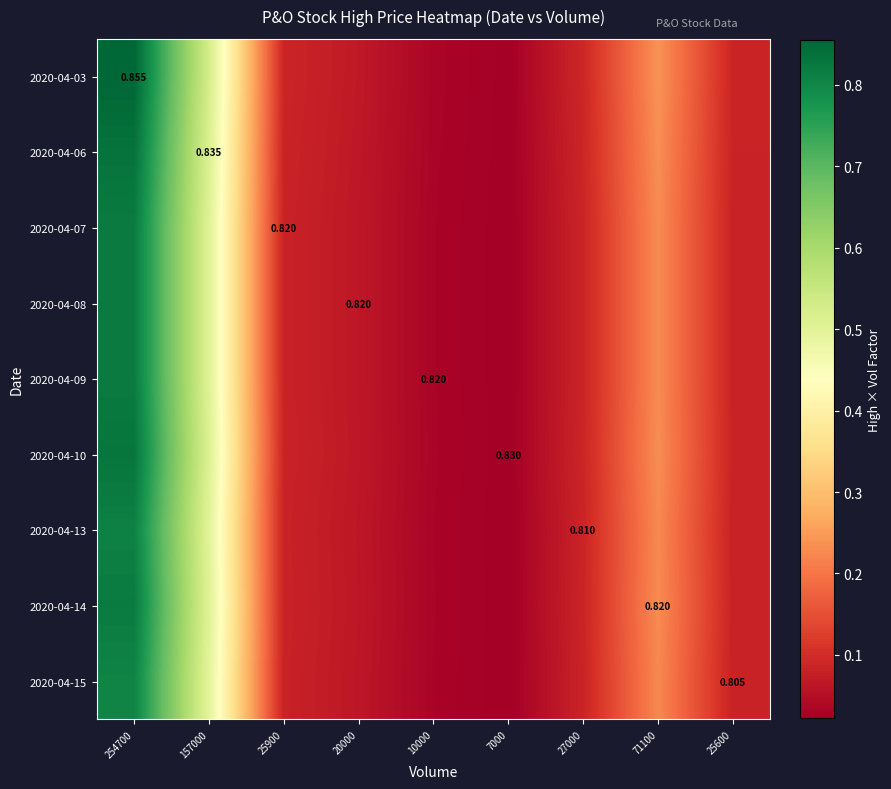

What is the approximate value of 2020-04-09 at 71100?

0.2